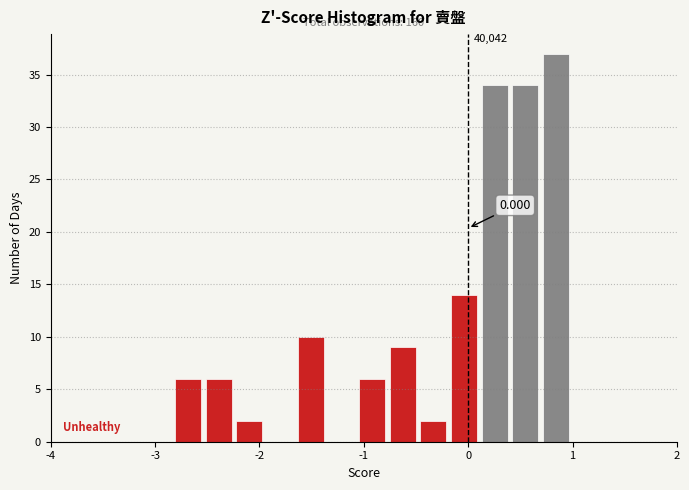

Read against the x-axis, roughly where is the centre of the tallest bar?

0.8